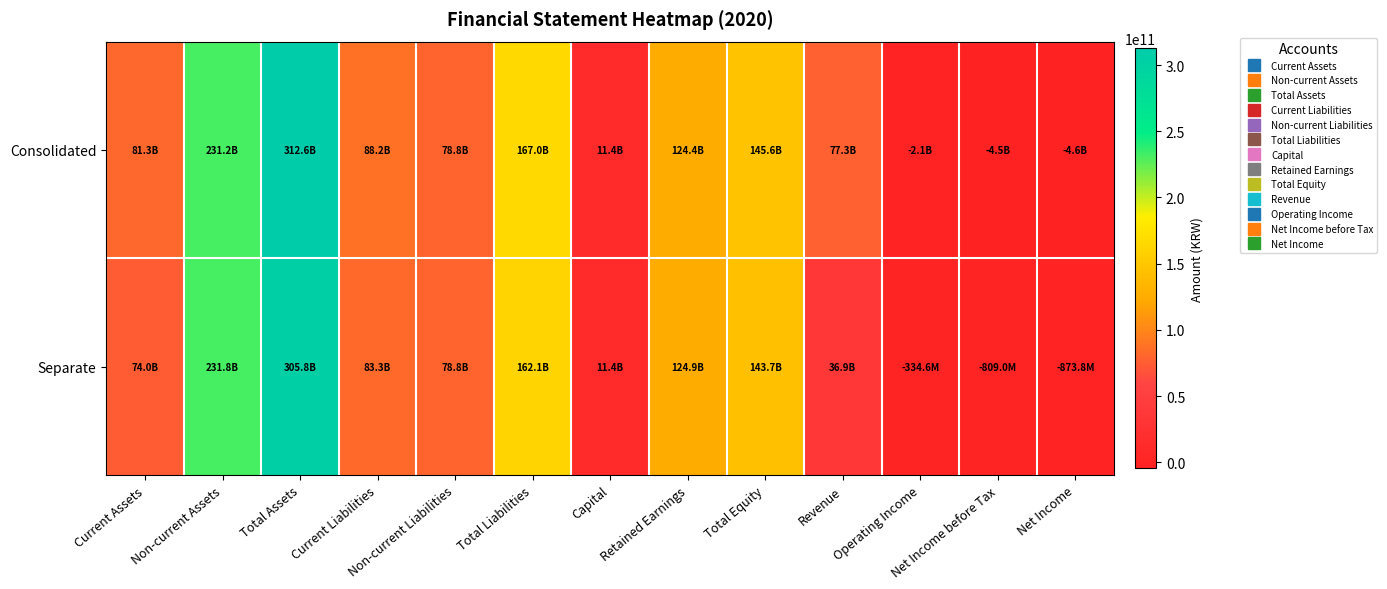

Reading left to right, what are all the values shown in this chart?

Consolidated: Current Assets=81340128677	Non-current Assets=231240059889	Total Assets=312580188566	Current Liabilities=88153483268	Non-current Liabilities=78801519423	Total Liabilities=166955002691	Capital=11420768500	Retained Earnings=124438995888	Total Equity=145625185875	Revenue=77327334734	Operating Income=-2054614034	Net Income before Tax=-4497984990	Net Income=-4590146746
Separate: Current Assets=74018264390	Non-current Assets=231820521683	Total Assets=305838786073	Current Liabilities=83315826352	Non-current Liabilities=78826592353	Total Liabilities=162142418705	Capital=11420768500	Retained Earnings=124890877652	Total Equity=143696367368	Revenue=36929035772	Operating Income=-334564461	Net Income before Tax=-809015026	Net Income=-873769465